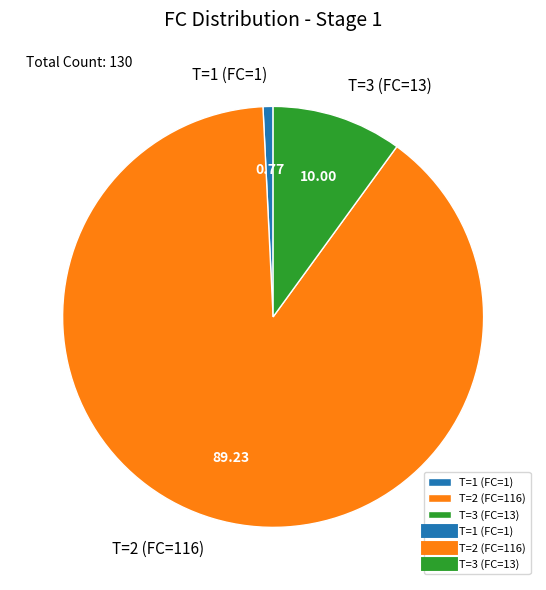

Between T=2 (FC=116) and T=3 (FC=13), which is larger?

T=2 (FC=116)